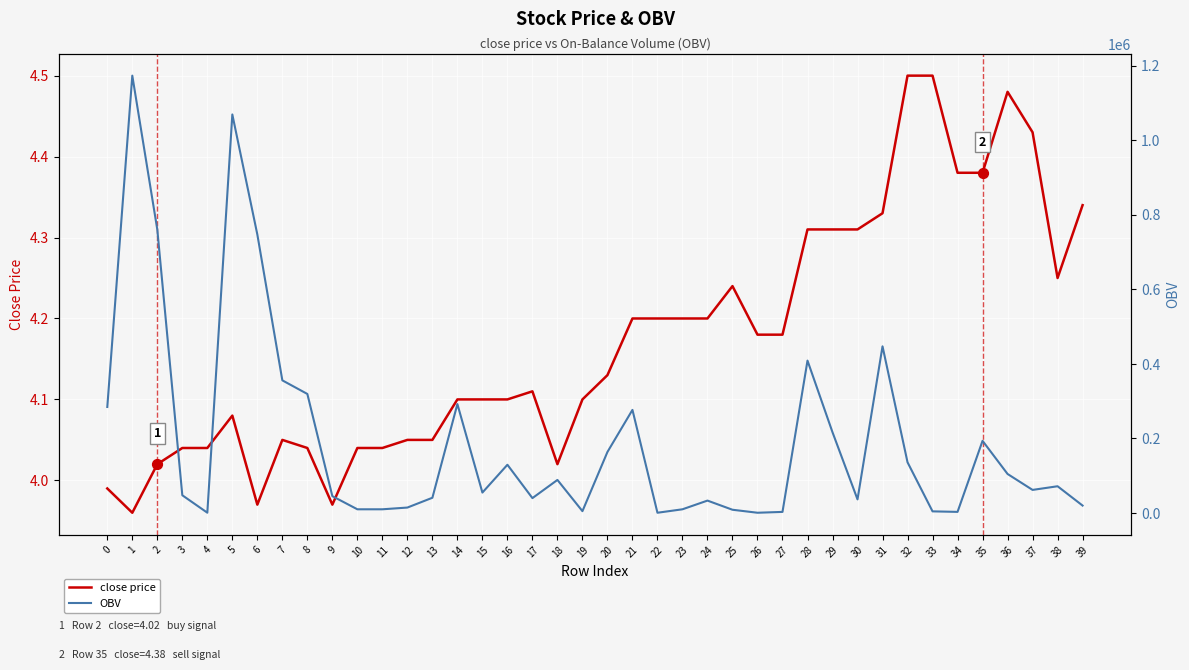

Which series has the largest total across all categories?

OBV